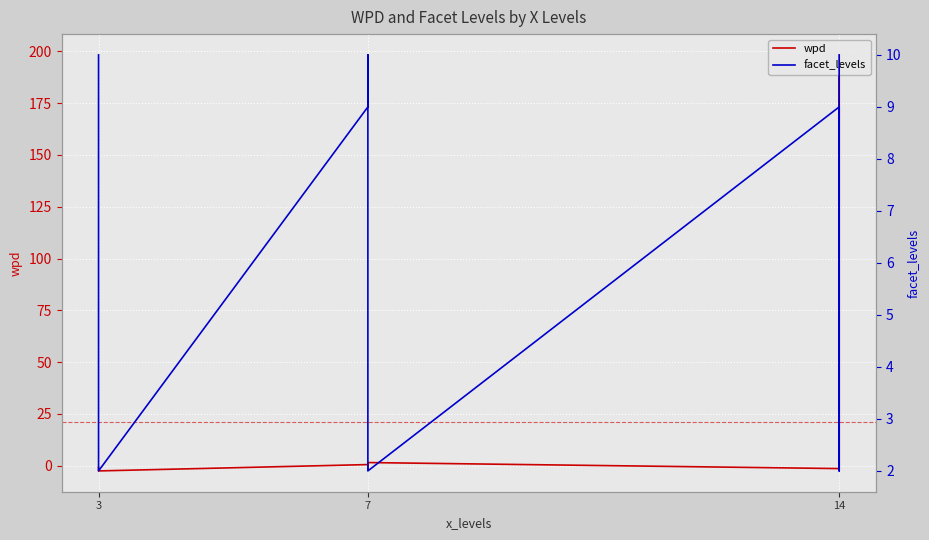

Is the value of facet_levels at 7 greater than the value of wpd at 14?

Yes